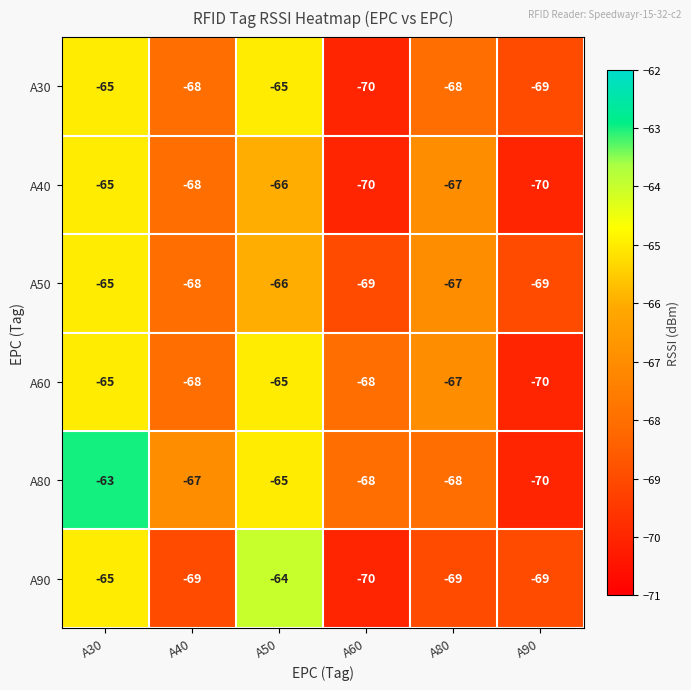

At which label does A80 reach its minimum?

A90